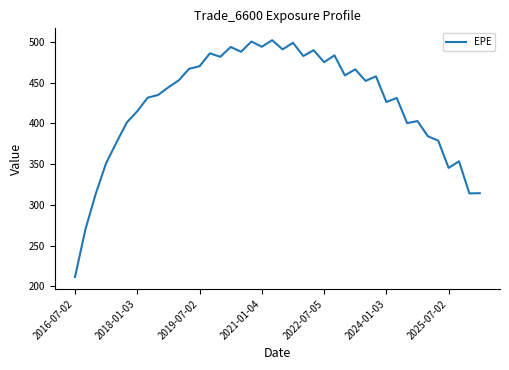

What is the maximum value shown in the chart?

502.0